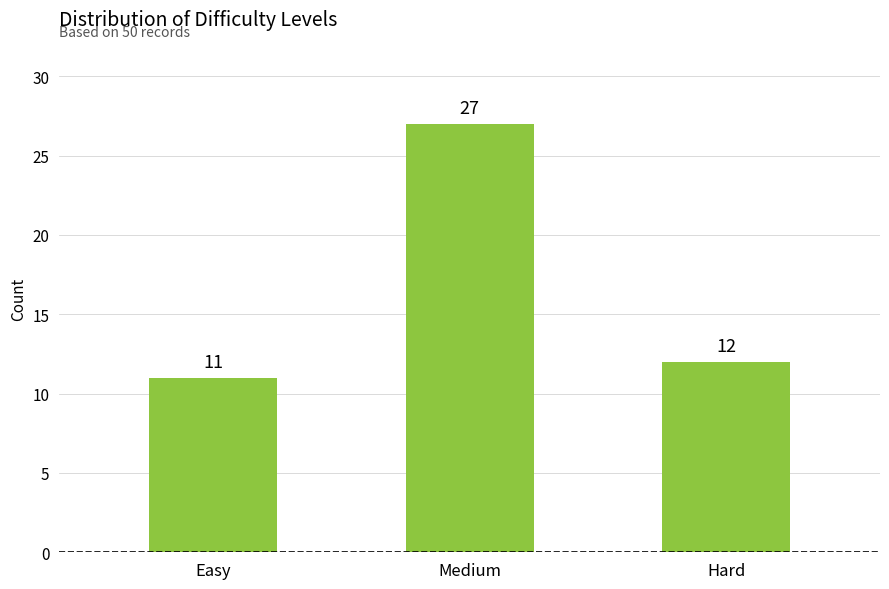

List the labels in order of value, largest first.

Medium, Hard, Easy